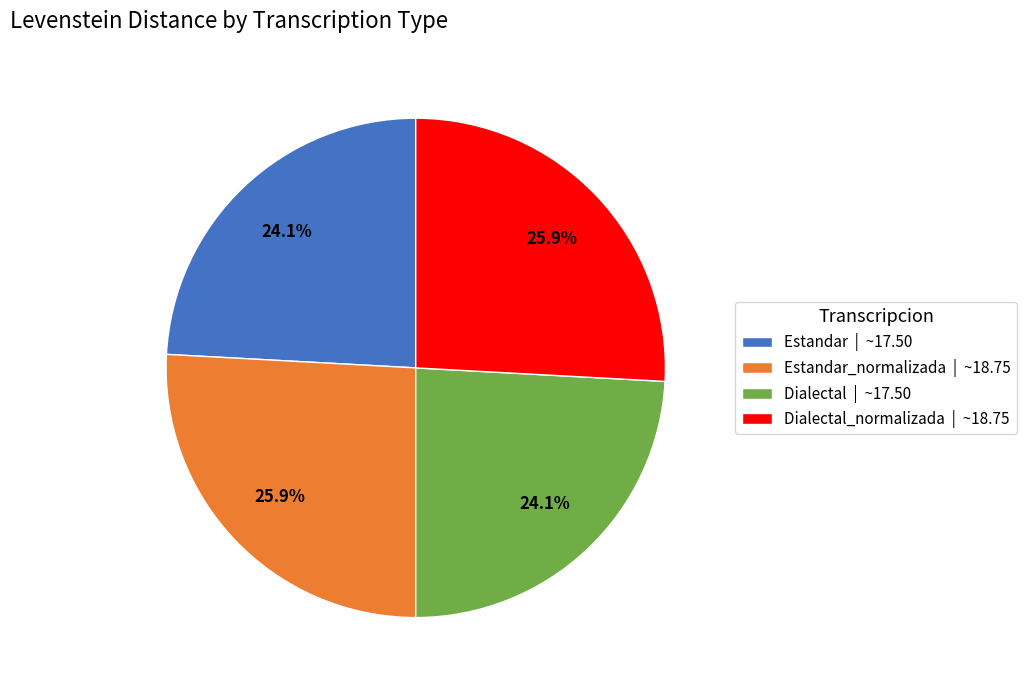

What is the ratio of the value at Dialectal_normalizada | ~18.75 to the value at Estandar | ~17.50?

1.1